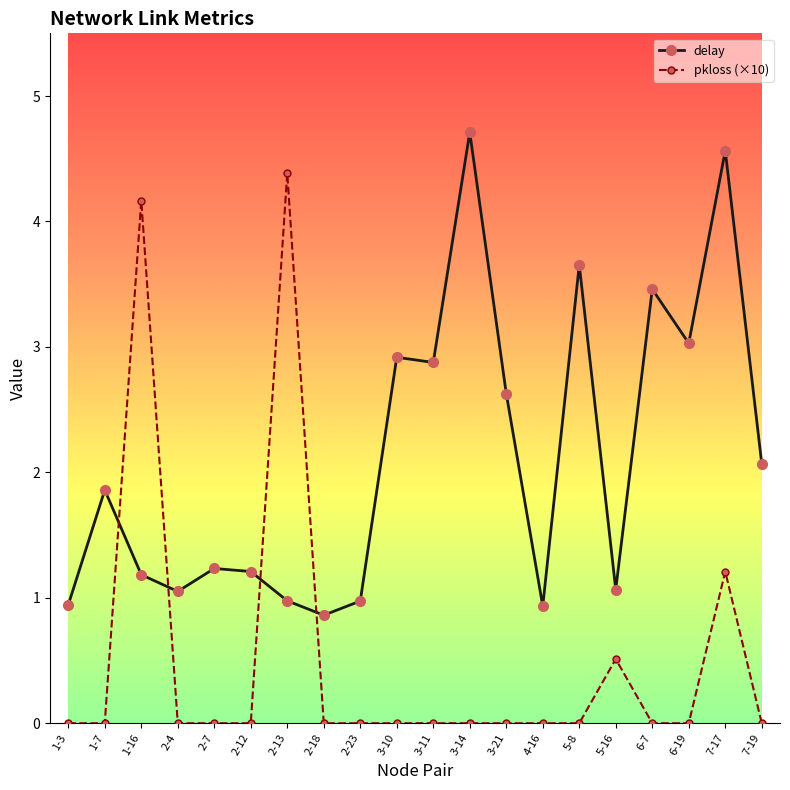

True or false: delay has more than 1 interior local peaks.

True